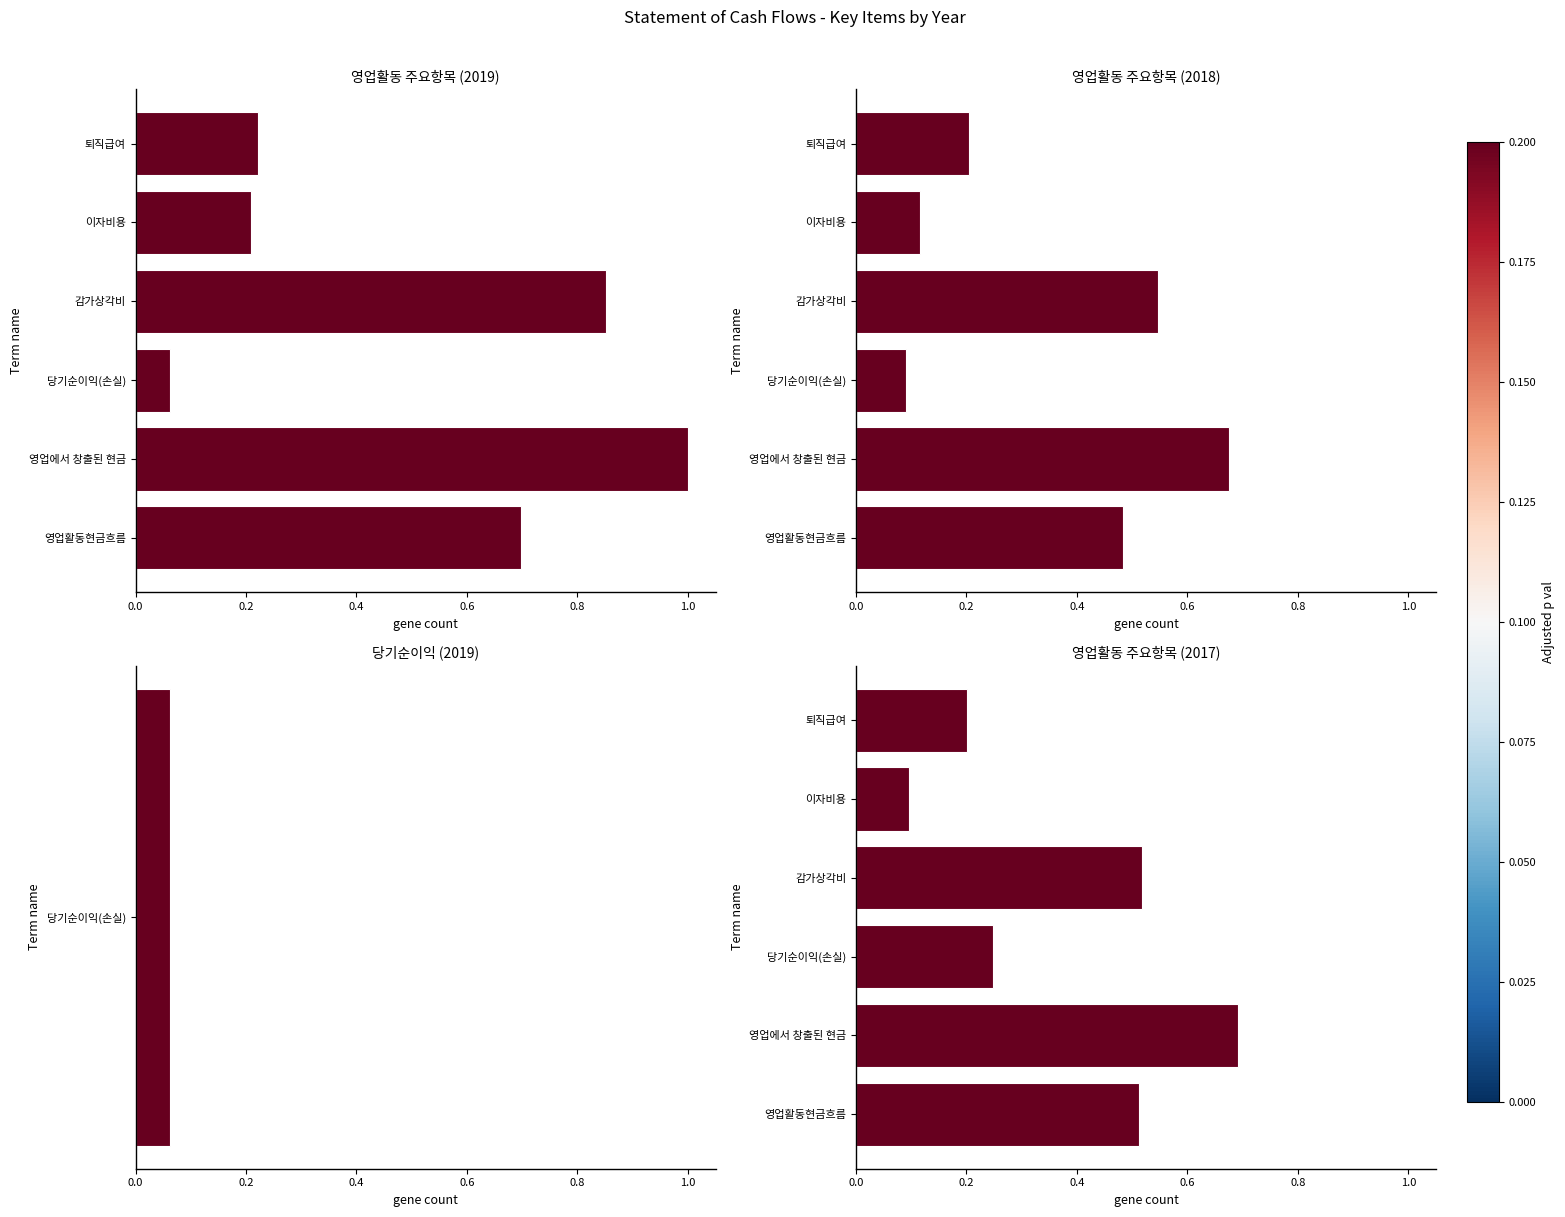

What is the spread (max minus min) of values at 당기순이익(손실)?

0.2